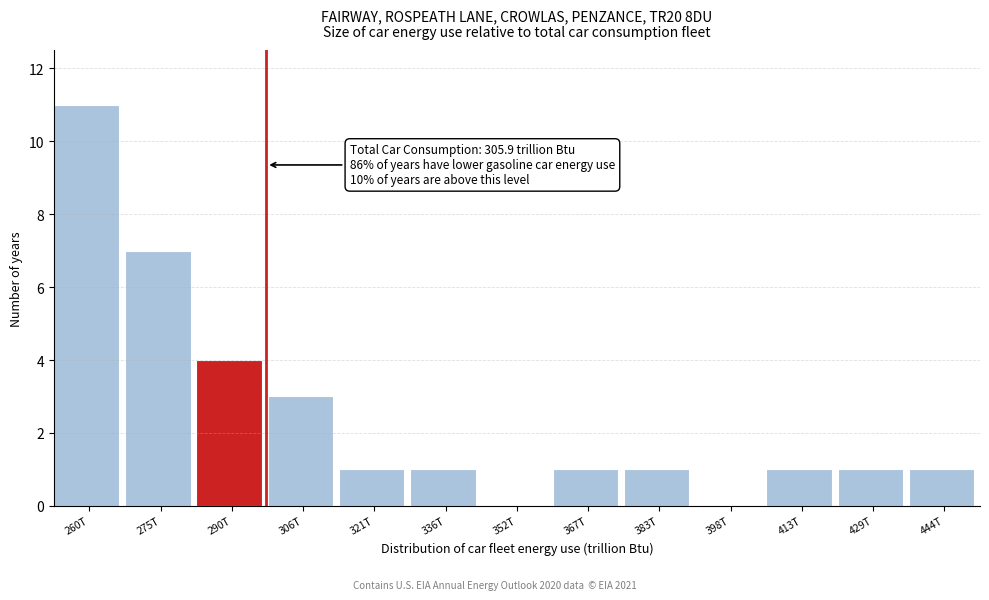

Which label corresponds to the largest value in the chart?

260T